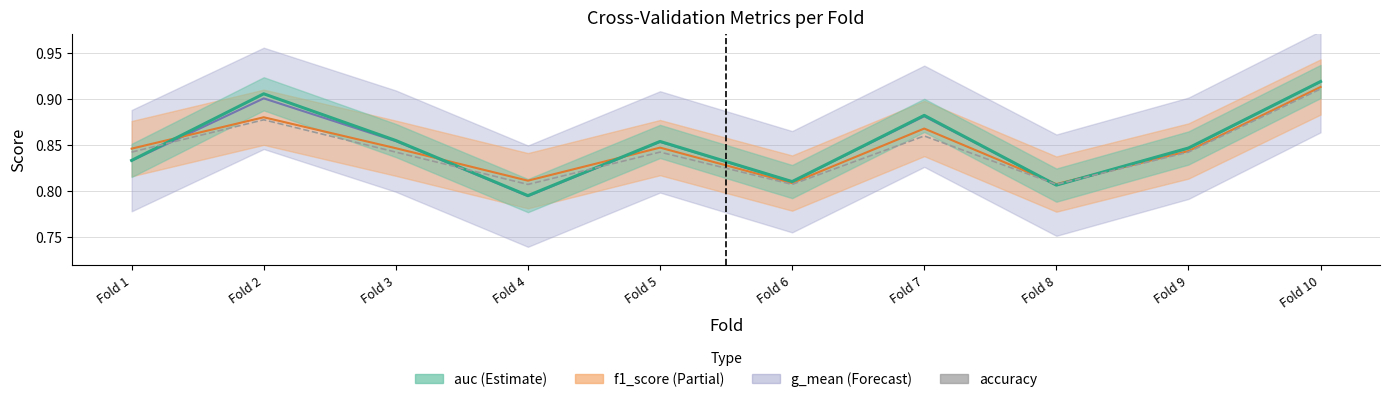

Does the chart display data point markers on the line(s)?

No